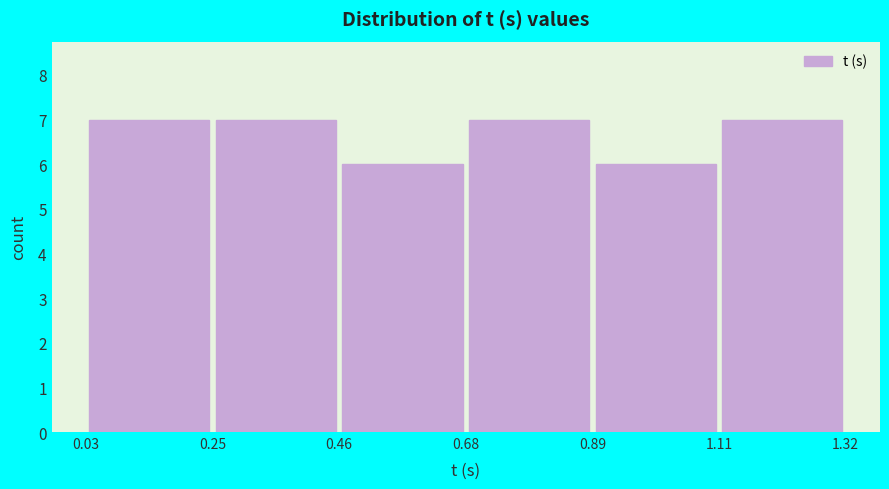

Reading left to right, transcribe this chart: for each bar, give the range it covers on the x-axis and its height. The values are not printed on the chart, so give them approximately, as read against the axis.

0.03 to 0.25: 7
0.25 to 0.46: 7
0.46 to 0.68: 6
0.68 to 0.89: 7
0.89 to 1.11: 6
1.11 to 1.32: 7